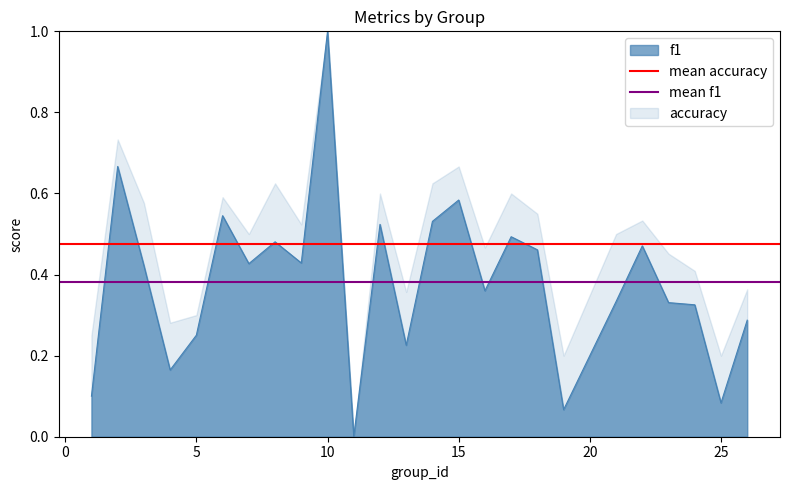

Is it true that f1 equals 0.4 at 5?

False